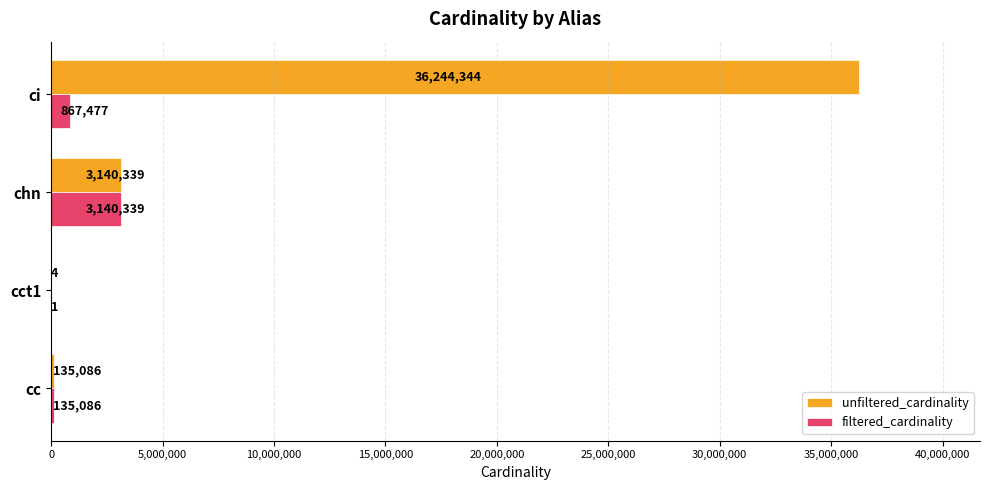

How many series are shown in this chart?

2